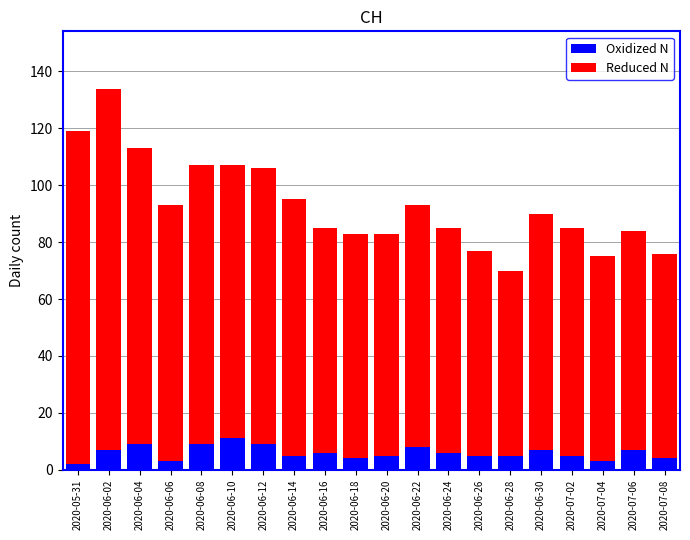

How many data points in Oxidized N are less than 6?

10